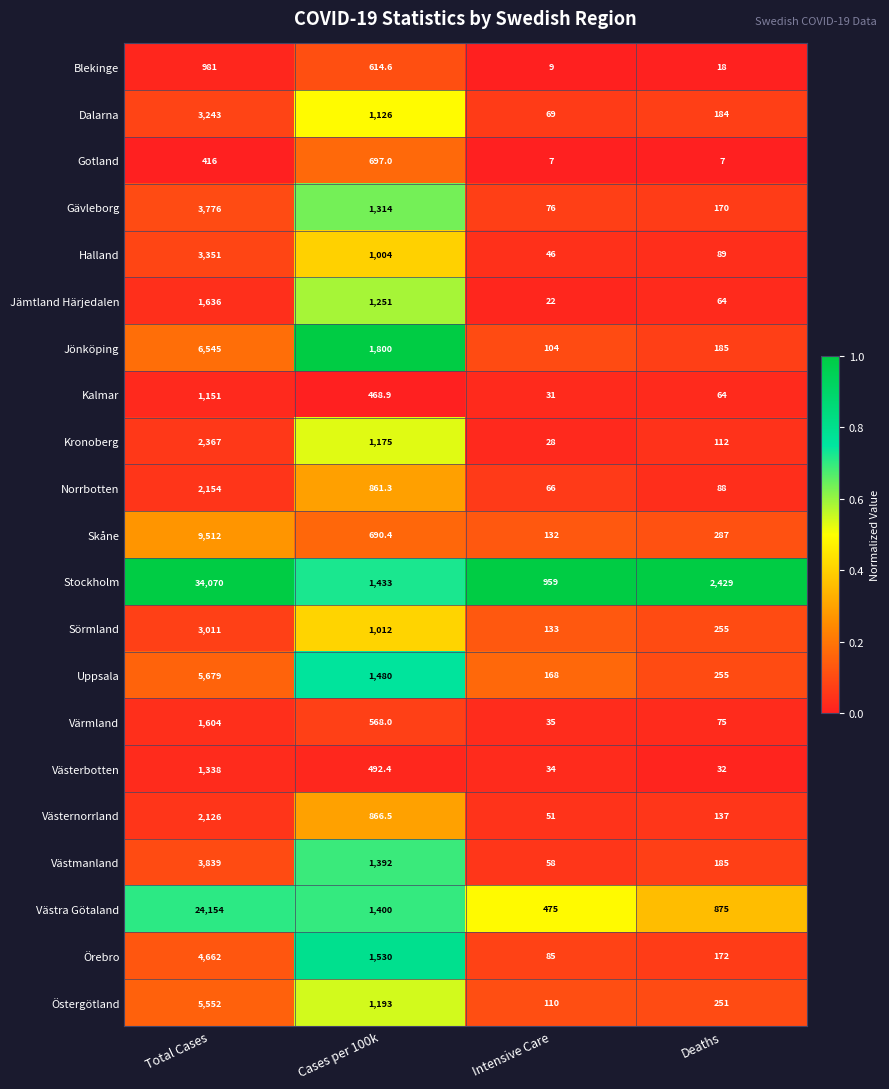

How many series are shown in this chart?

21